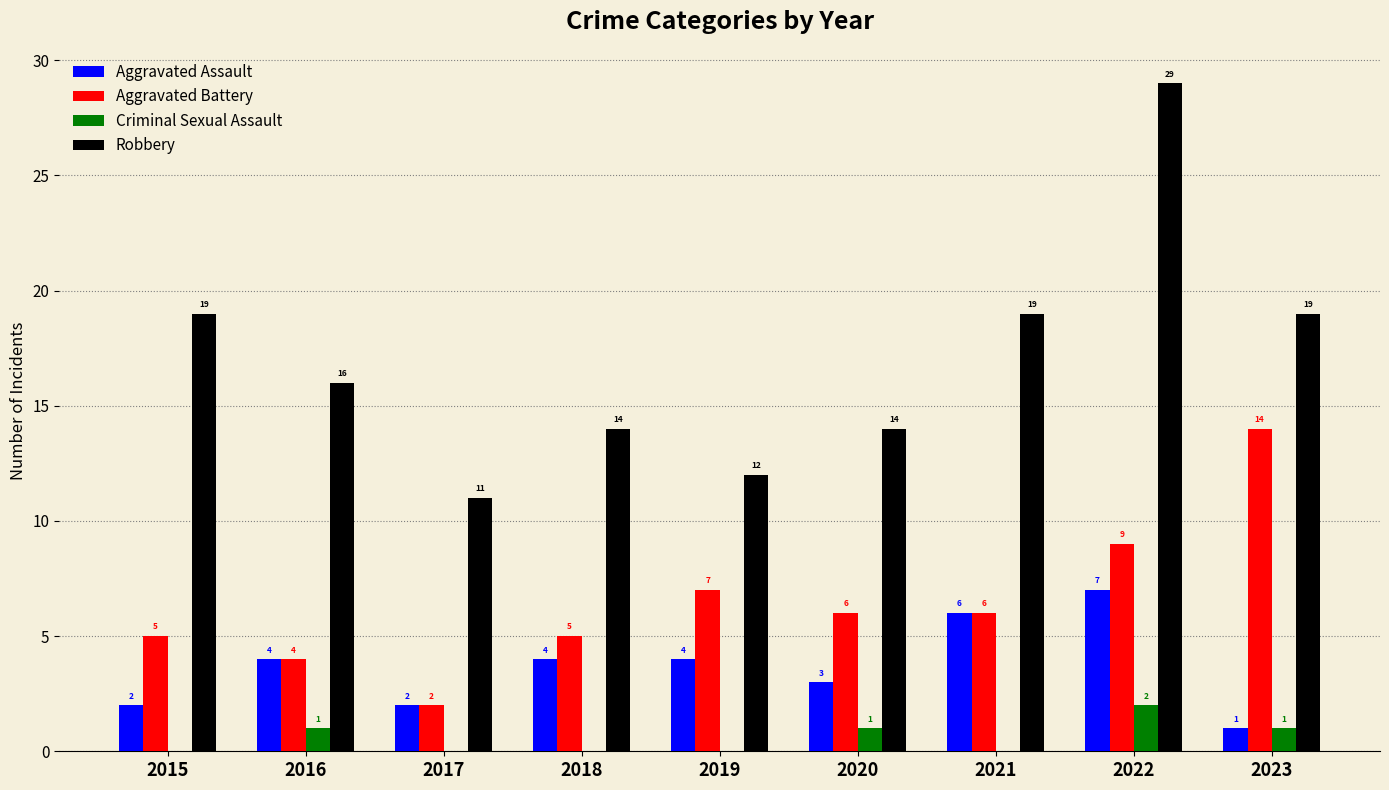

Reading right to left, extract all data points from this chart.

Aggravated Assault: 2023=1	2022=7	2021=6	2020=3	2019=4	2018=4	2017=2	2016=4	2015=2
Aggravated Battery: 2023=14	2022=9	2021=6	2020=6	2019=7	2018=5	2017=2	2016=4	2015=5
Criminal Sexual Assault: 2023=1	2022=2	2021=0	2020=1	2019=0	2018=0	2017=0	2016=1	2015=0
Robbery: 2023=19	2022=29	2021=19	2020=14	2019=12	2018=14	2017=11	2016=16	2015=19